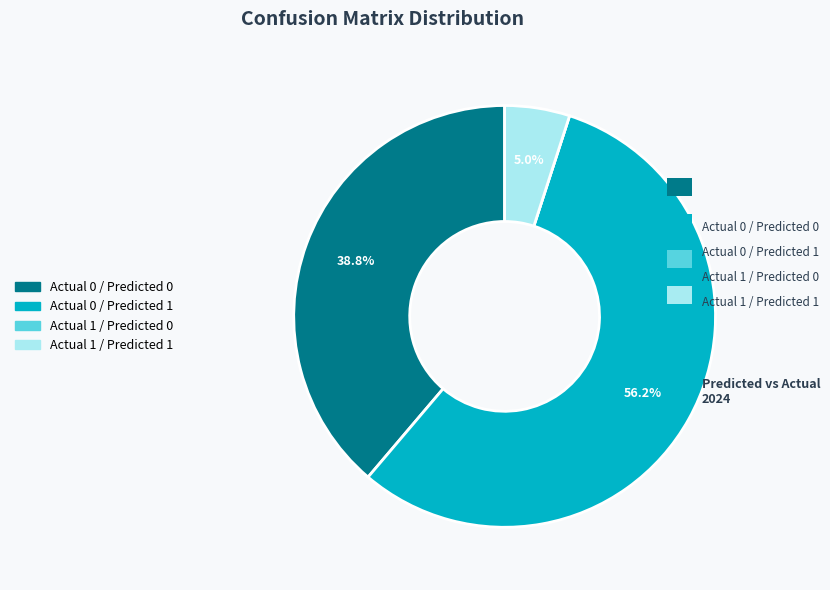

What percentage is the Actual 0 / Predicted 1 slice, to the nearest percent?

56%